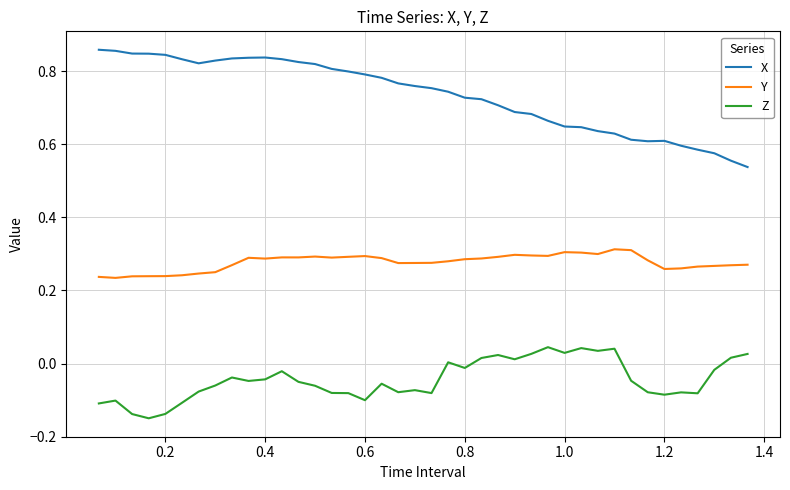

Which series has the largest range (max minus min)?

X